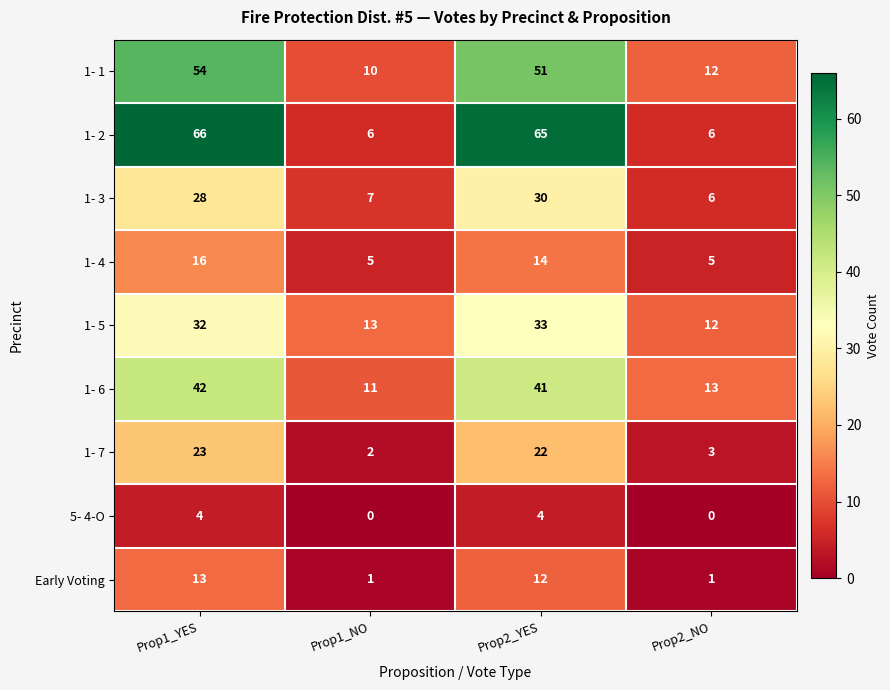

What is the total value across all series at Prop1_YES?

278